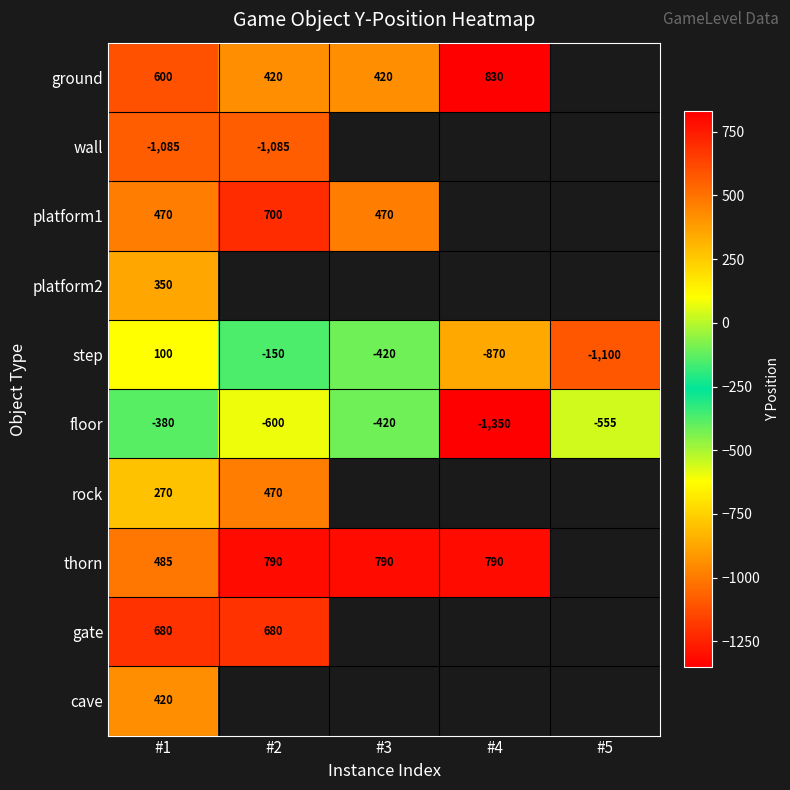

Is it true that ground equals 420 at #2?

True